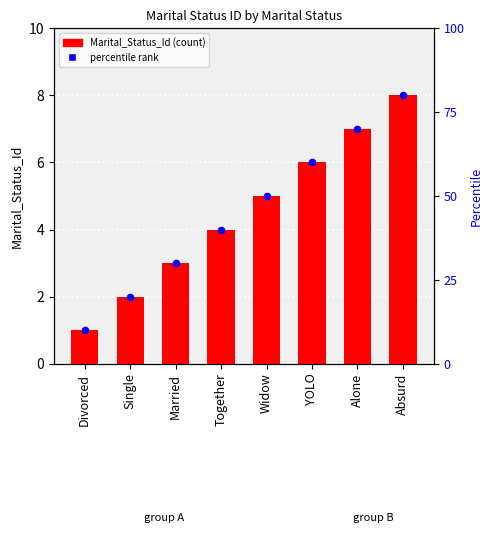

Between YOLO and Divorced, which is larger?

YOLO